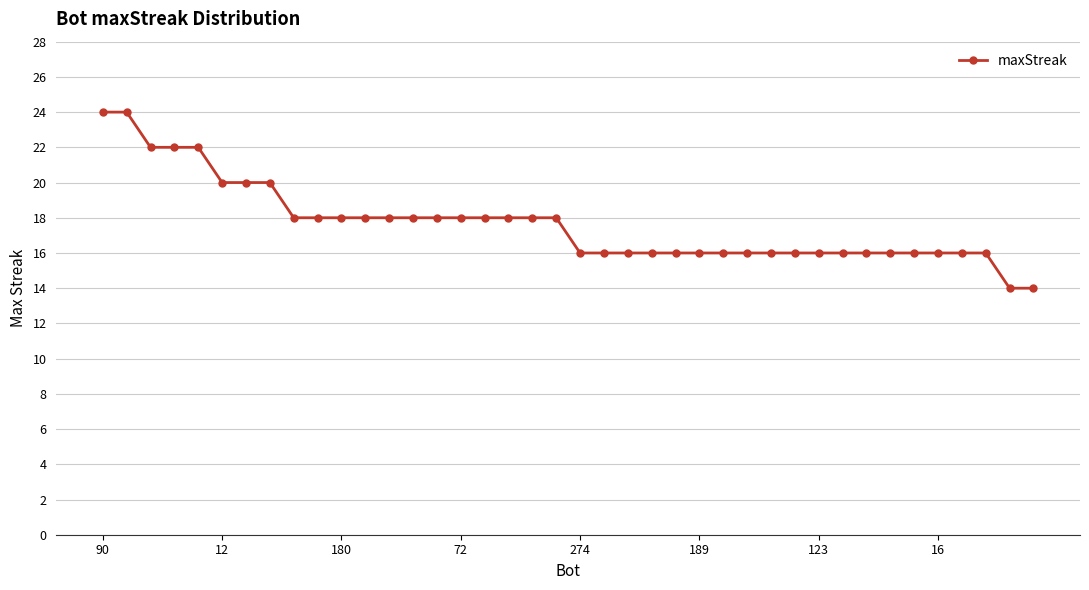

Count the values in the range 16 to 18.

30